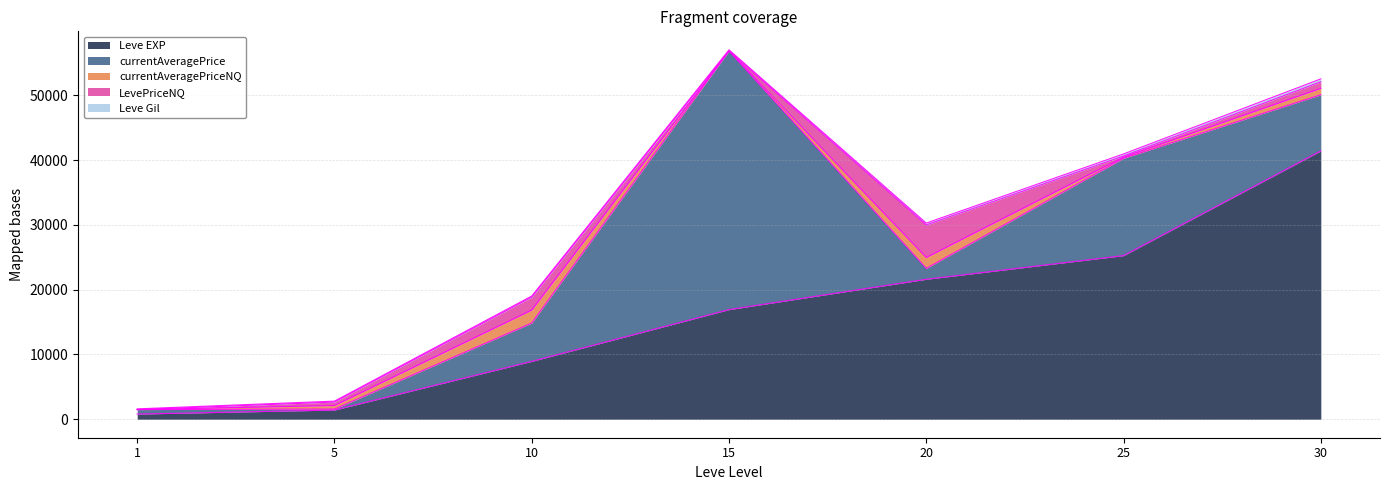

Read the Leve EXP value at 25.

25250.0